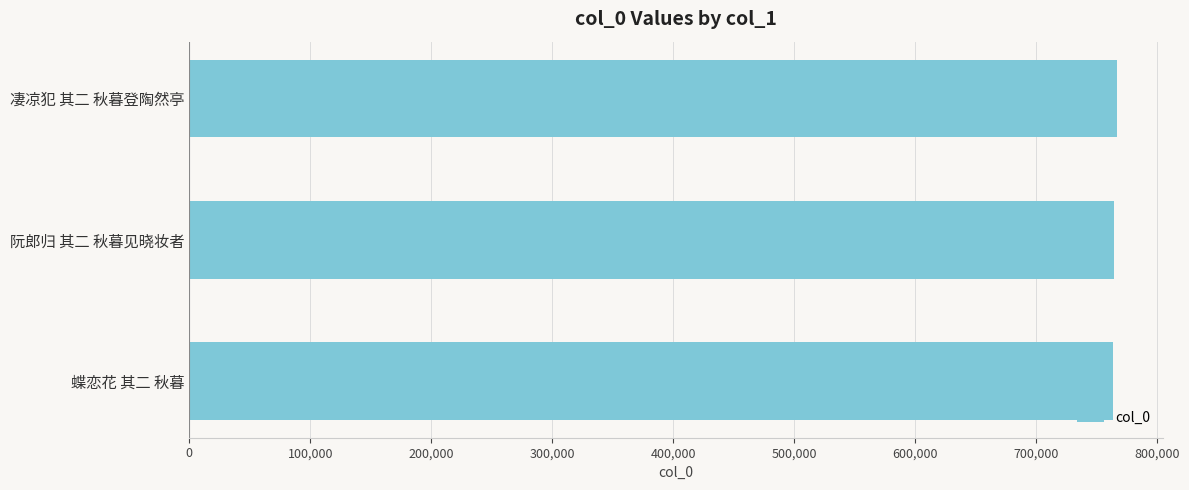

What is the sum of all values?

2294632